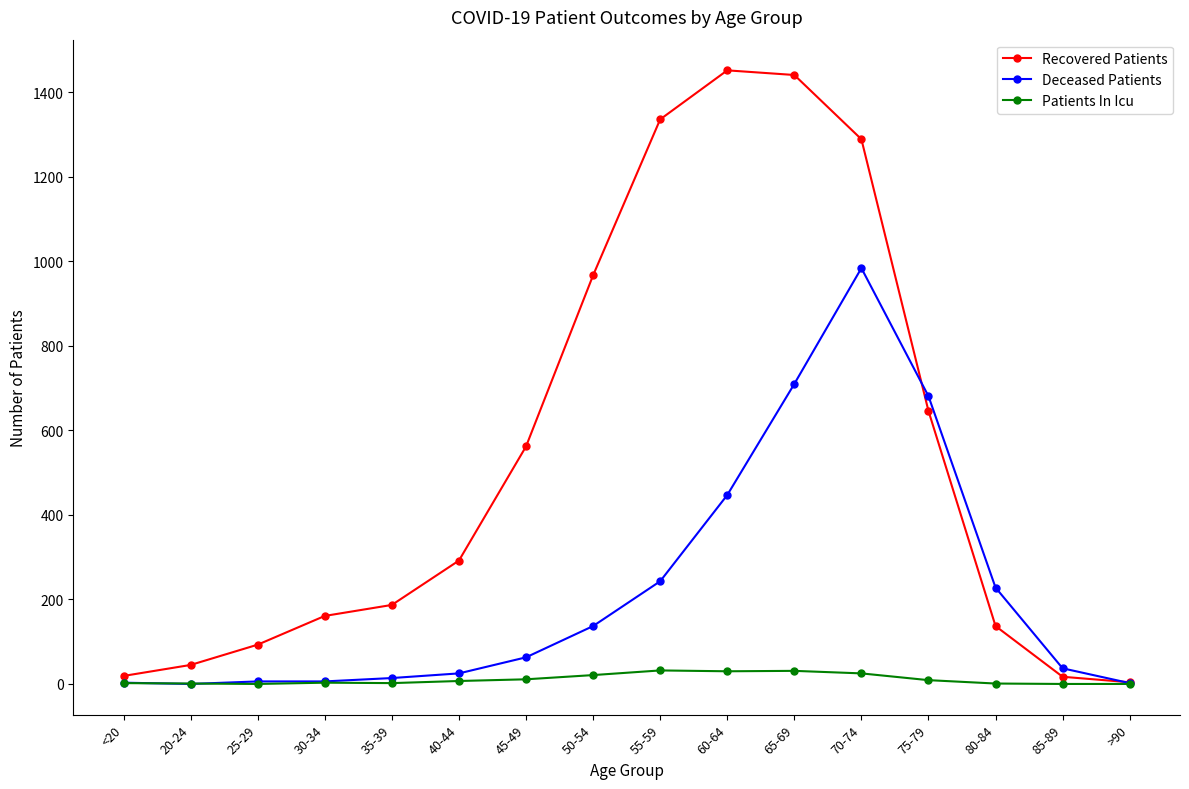

At how many categories does at least one series exceed 626?

6